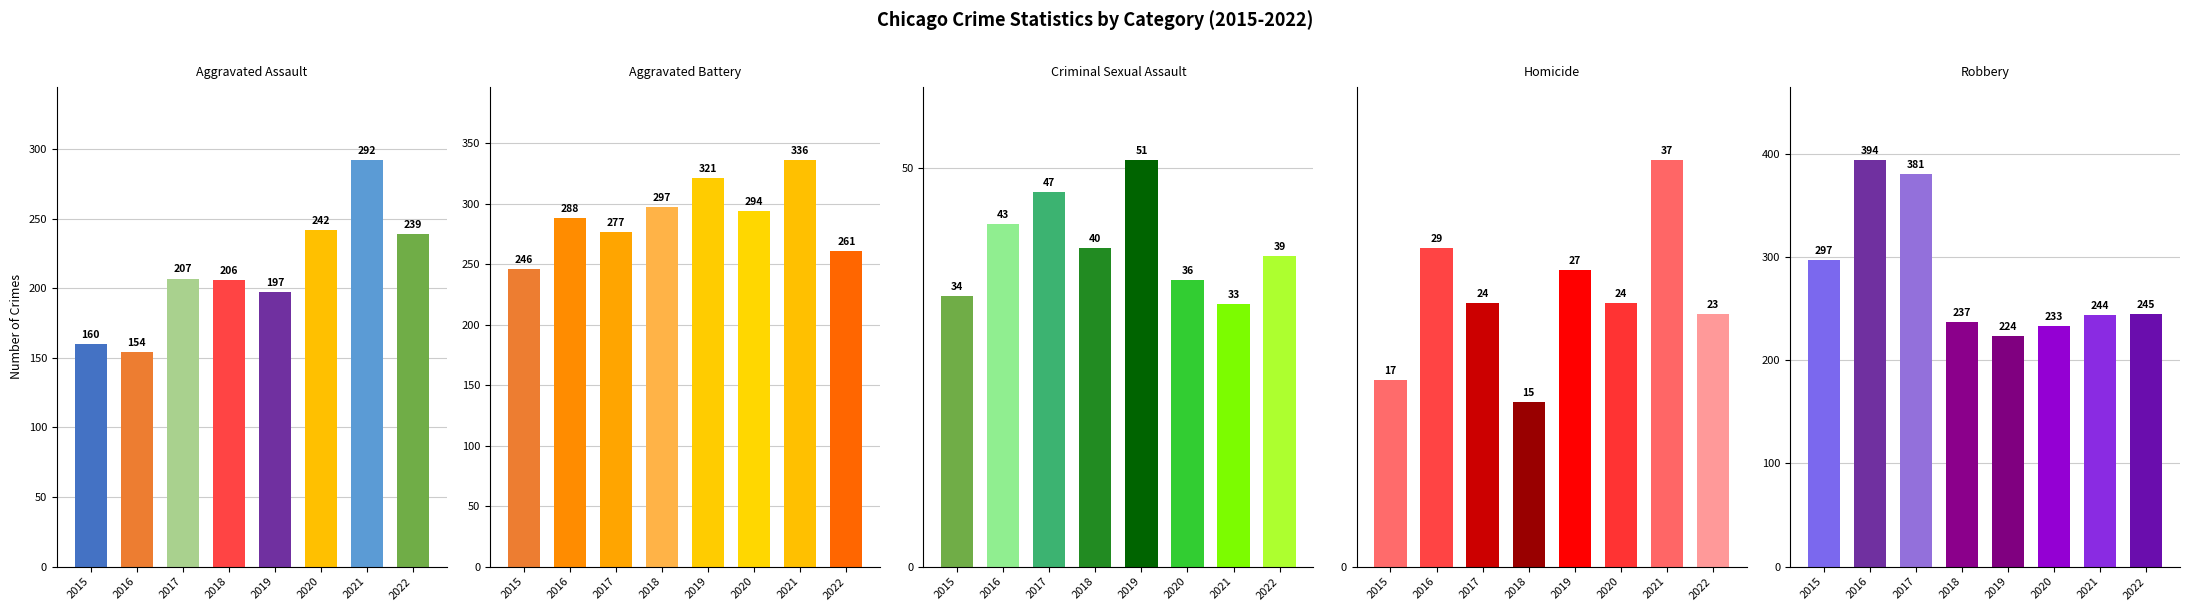

The Aggravated Battery series shows 160 at 2020. True or false?

False